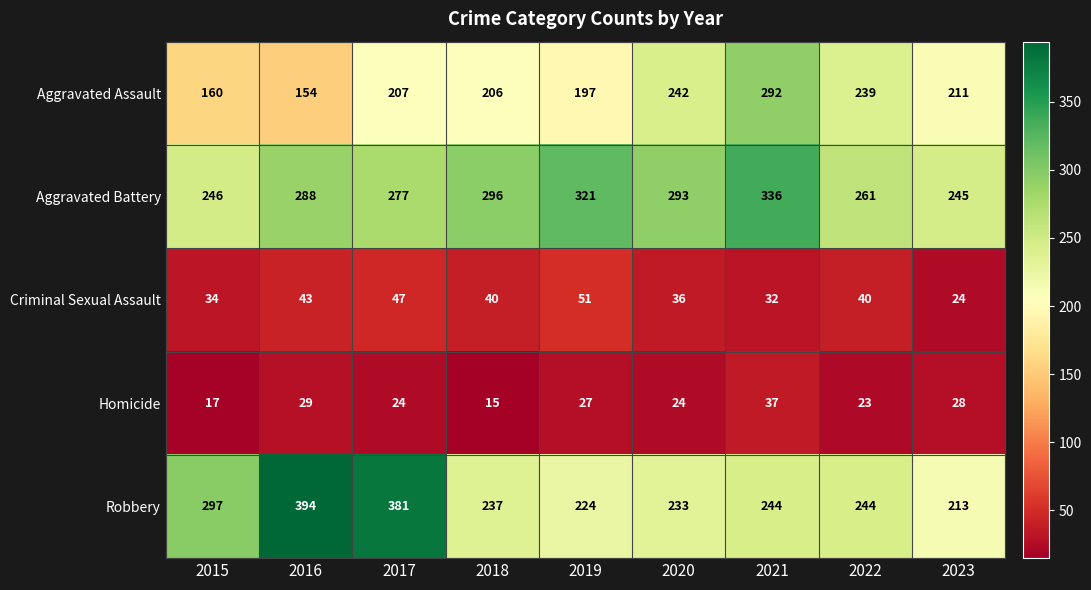

Which series has the largest total across all categories?

Aggravated Battery